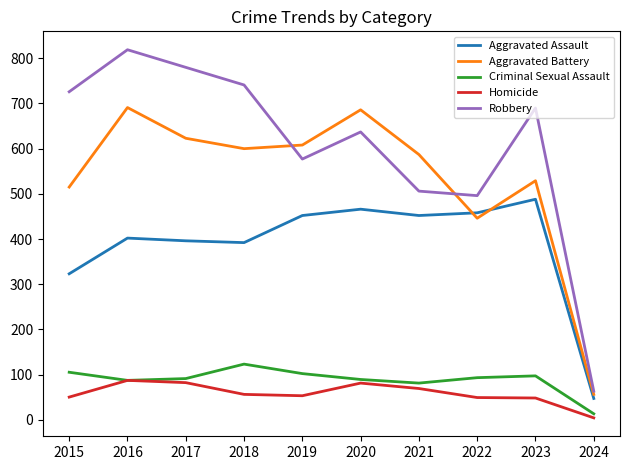

List the series in order of their peak value, lowest first.

Homicide, Criminal Sexual Assault, Aggravated Assault, Aggravated Battery, Robbery